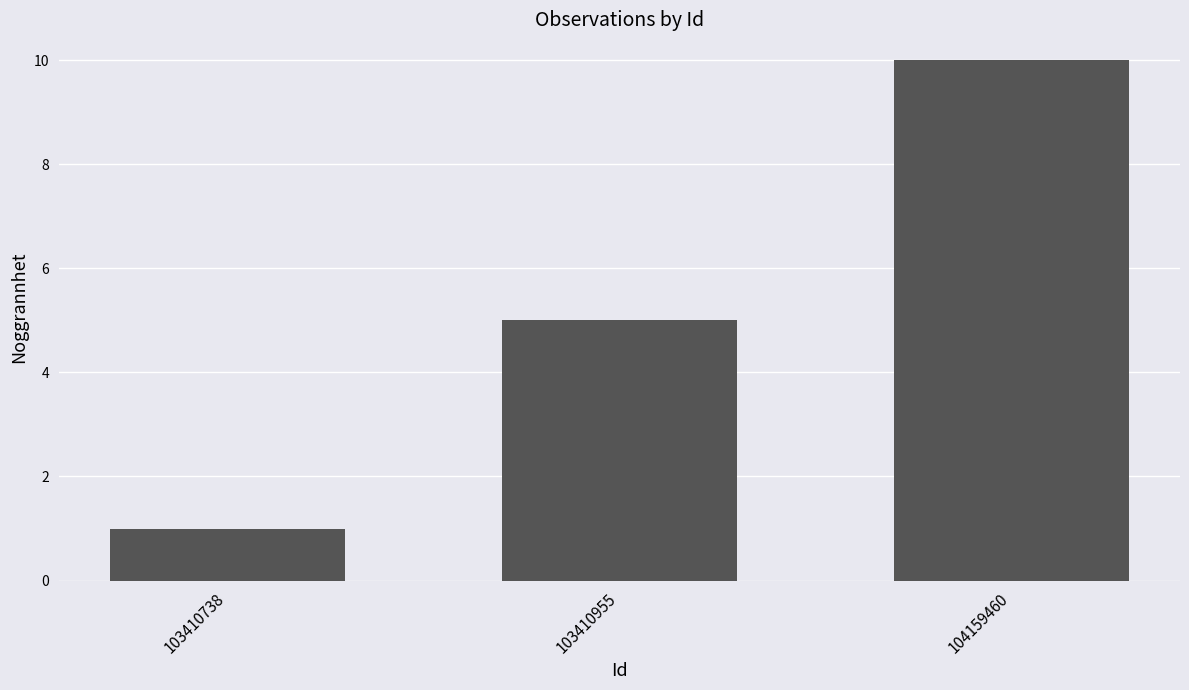

True or false: the data shows 1 at 103410738.

True